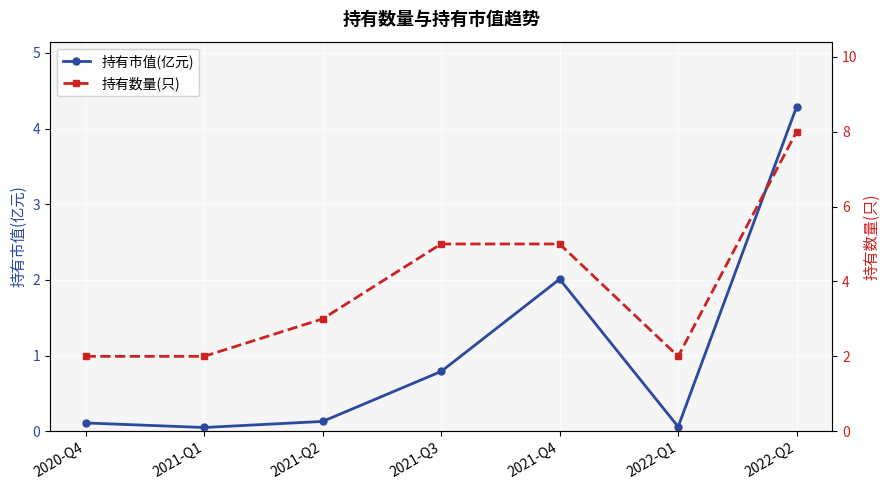

The 持有市值(亿元) series shows 4.3 at 2022-Q2. True or false?

True